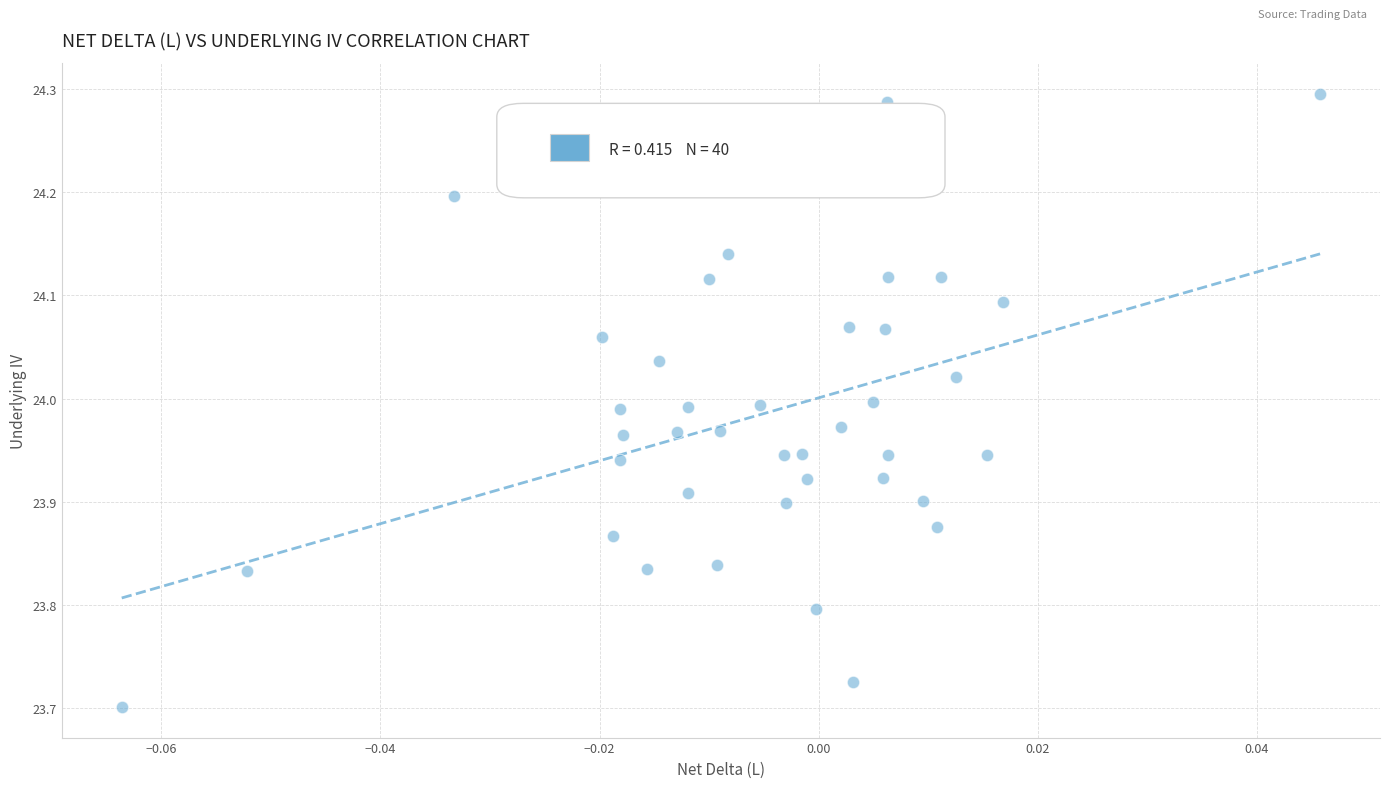

Count the number of points in this scatter plot.

40